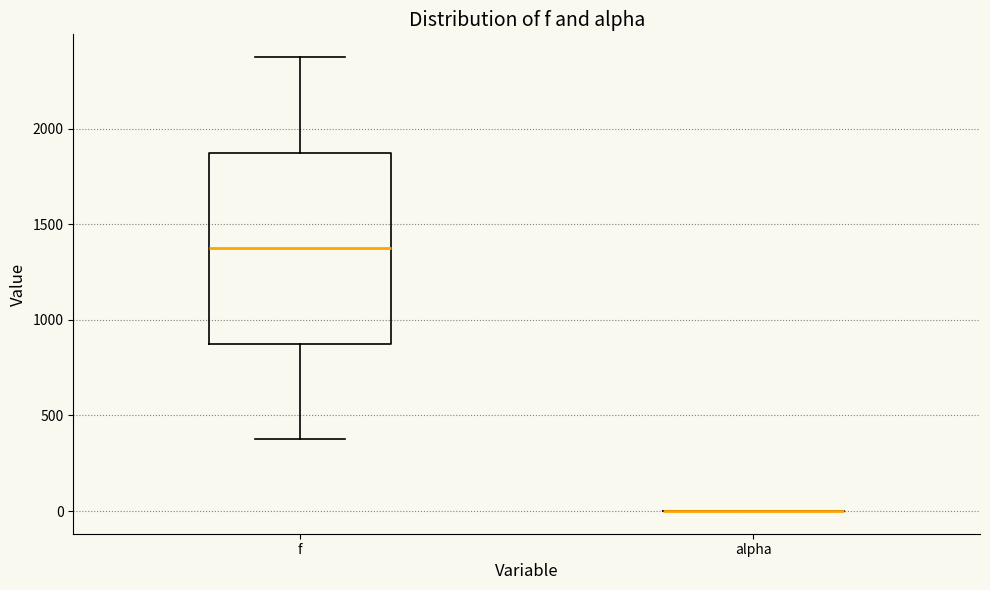

Reading left to right, read every box against the y-axis: the position of its median line, the range the box covers, and the ends of its whiskers. The values are not printed on the chart, so give them approximately, as read against the axis.

f: median 1400, box 900 to 1900, whiskers 400 to 2400
alpha: box collapsed to a line at 0, whiskers 0 to 0